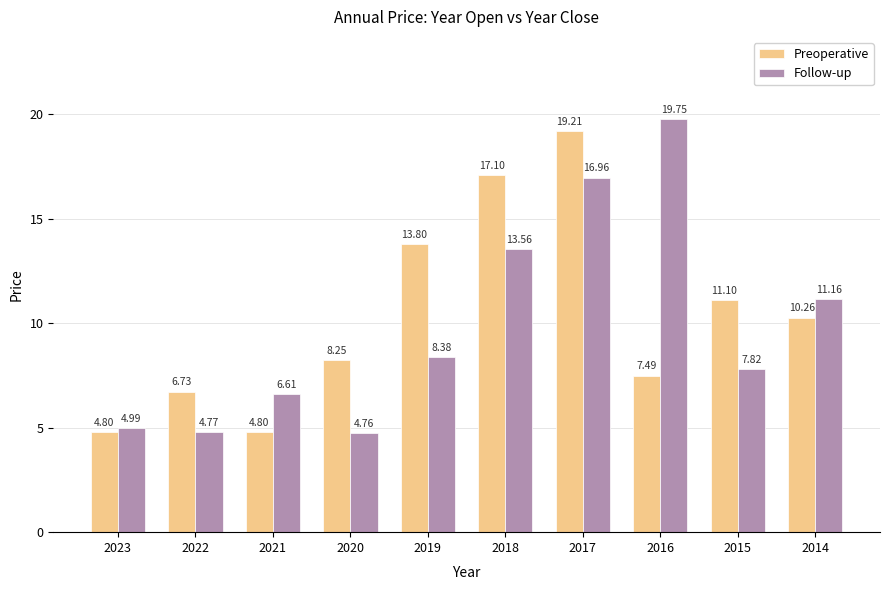

What is the approximate value of Follow-up at 2021?

6.6